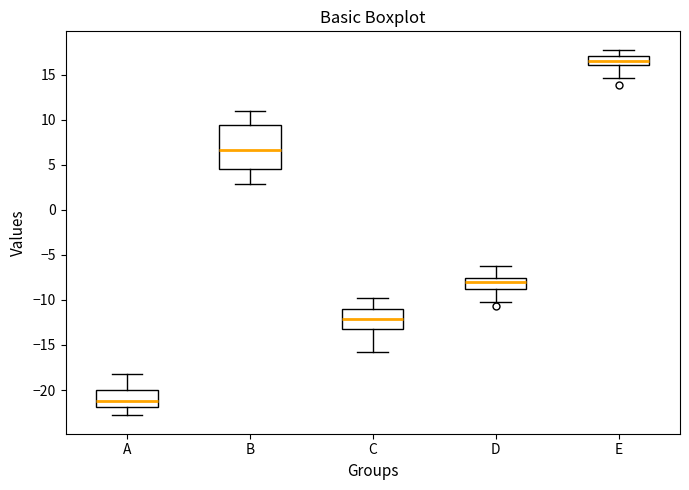

Reading left to right, transcribe this box plot: for each box, give where its median line is, the range the box spans, and where its two whiskers end, as read against the y-axis. The values are not printed on the chart, so give them approximately, as read against the axis.

A: median -21.0, box -22.0 to -20.0, whiskers -23.0 to -18.0
B: median 6.5, box 4.5 to 9.5, whiskers 3.0 to 11.0
C: median -12.0, box -13.0 to -11.0, whiskers -16.0 to -10.0
D: median -8.0, box -9.0 to -7.5, whiskers -10.0 to -6.5
E: median 16.5, box 16.0 to 17.0, whiskers 14.5 to 18.0